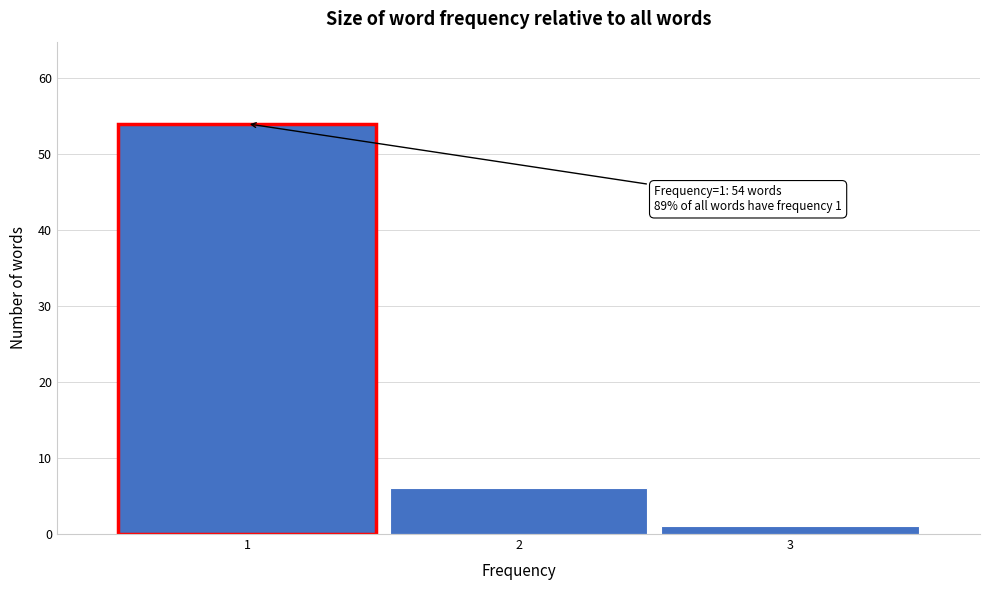

Over which range of the x-axis is the bar tallest?

0.5 to 1.5